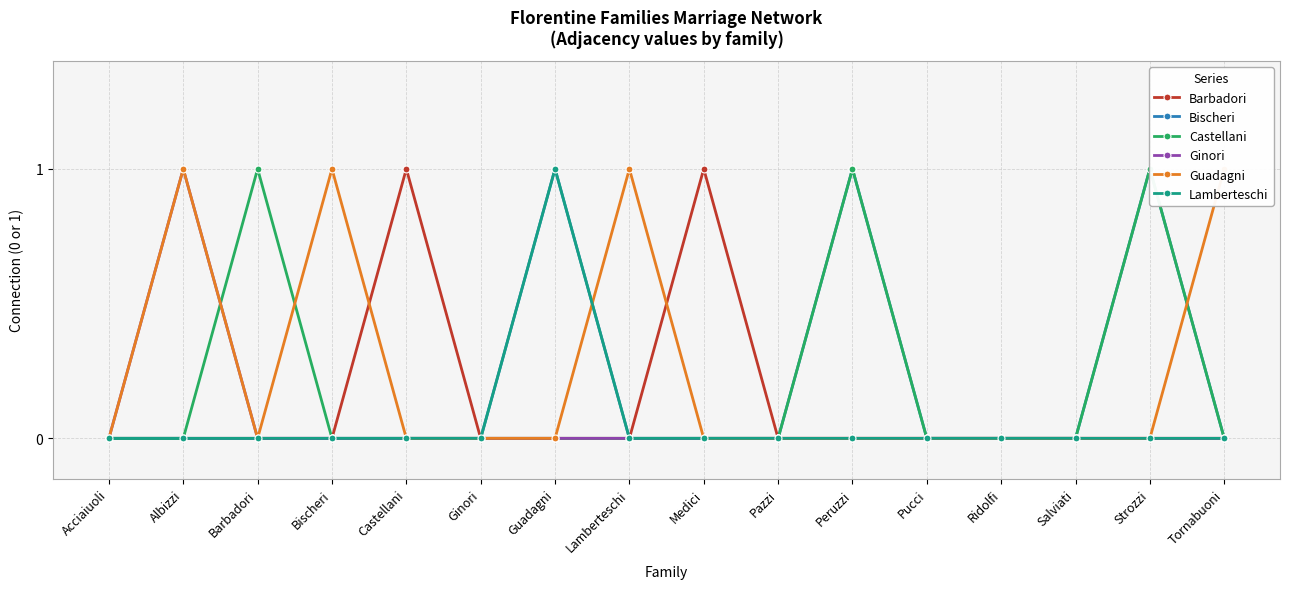

At which category does Barbadori reach its first local peak?

Castellani